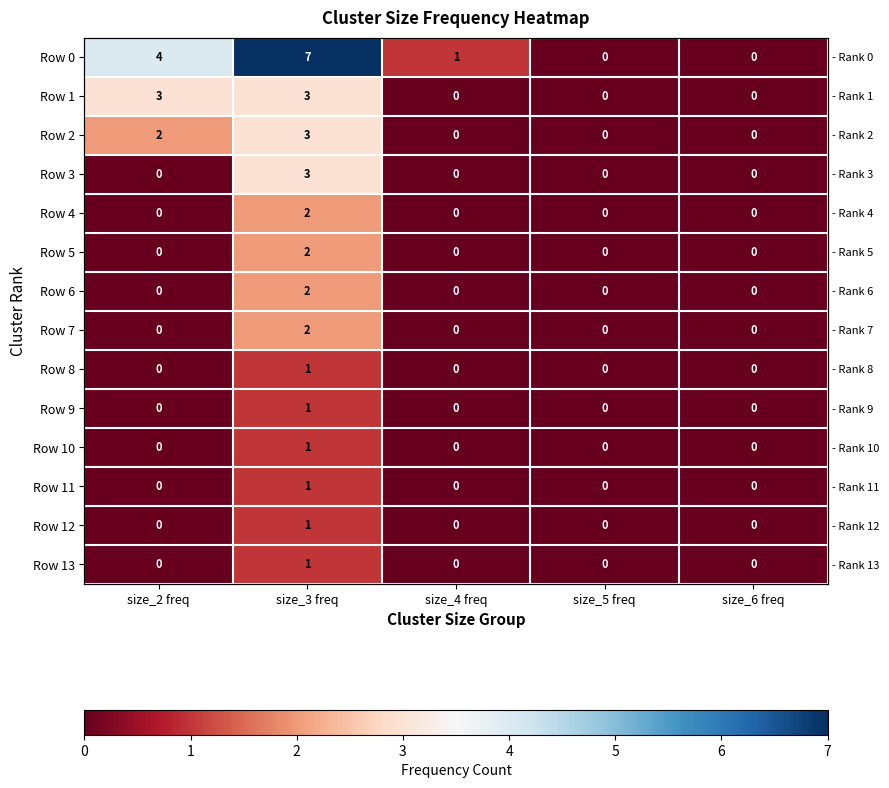

Which series has the largest total across all categories?

Row 0